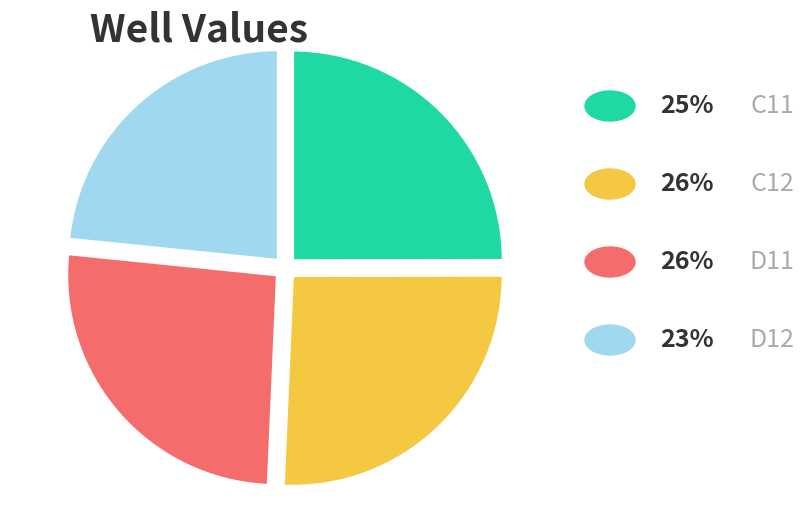

Is there any slice that represents more than half of the pie?

No